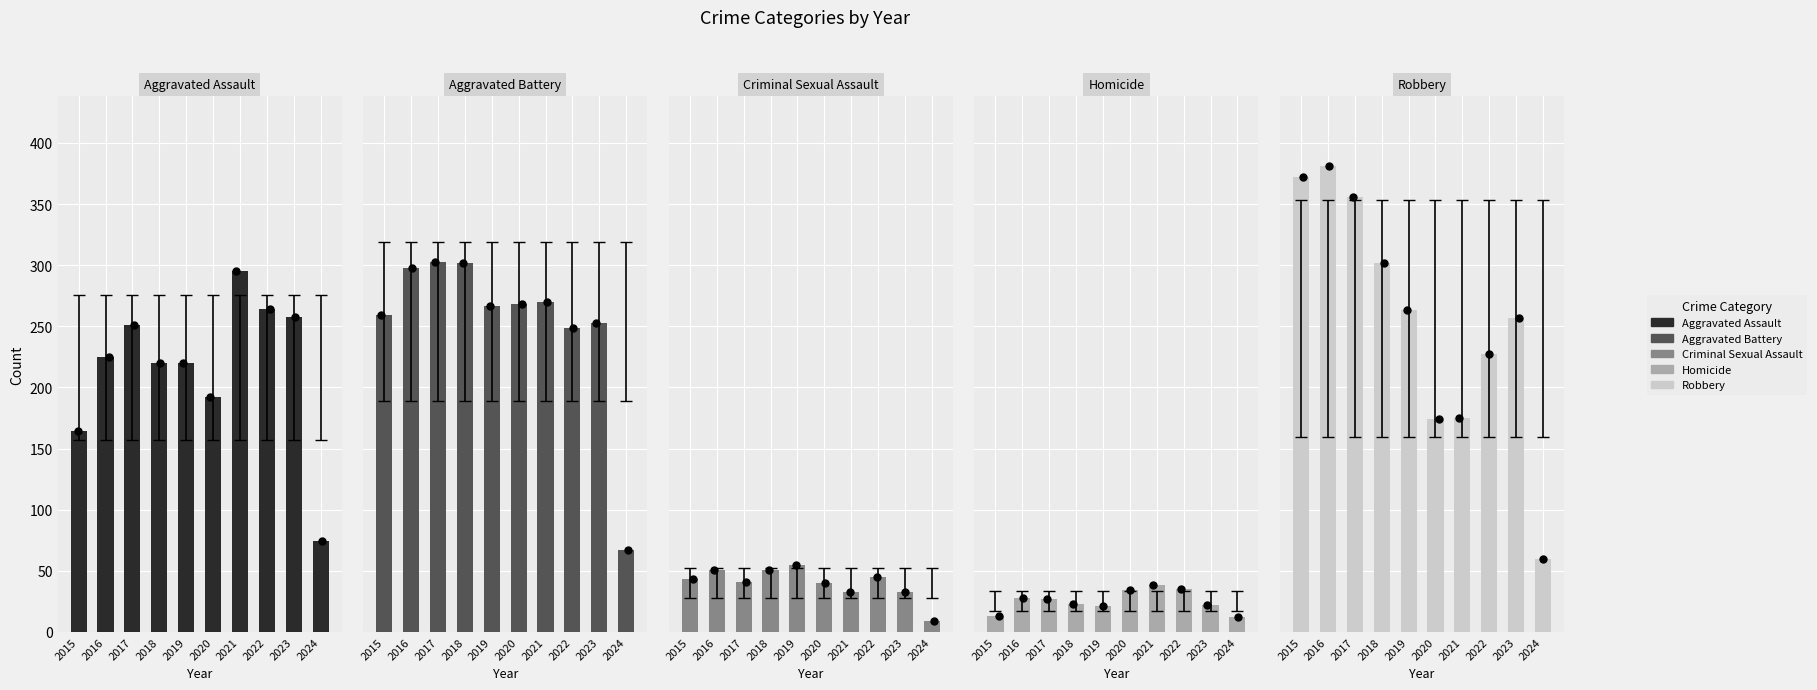

What are all the series names shown in the legend?

Aggravated Assault, Aggravated Battery, Criminal Sexual Assault, Homicide, Robbery